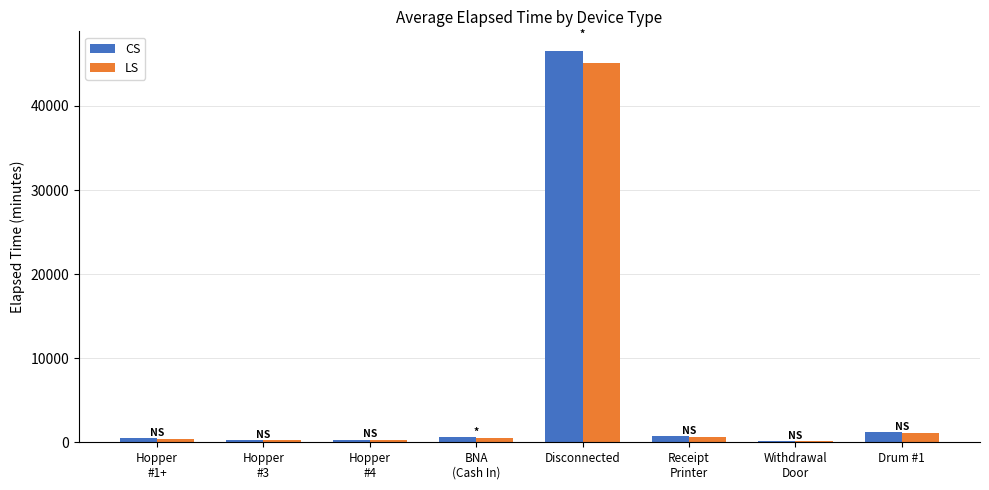

Which series has the largest range (max minus min)?

CS